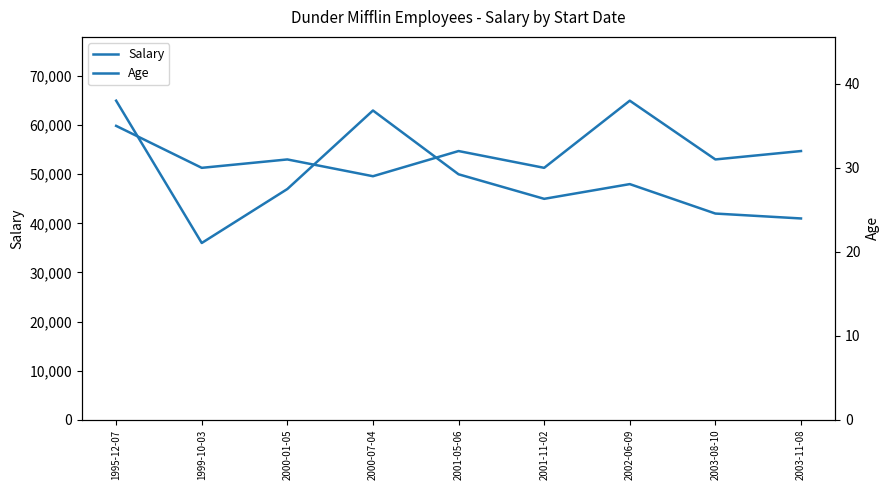

Where is Salary nearest to the value 50500?

2001-05-06